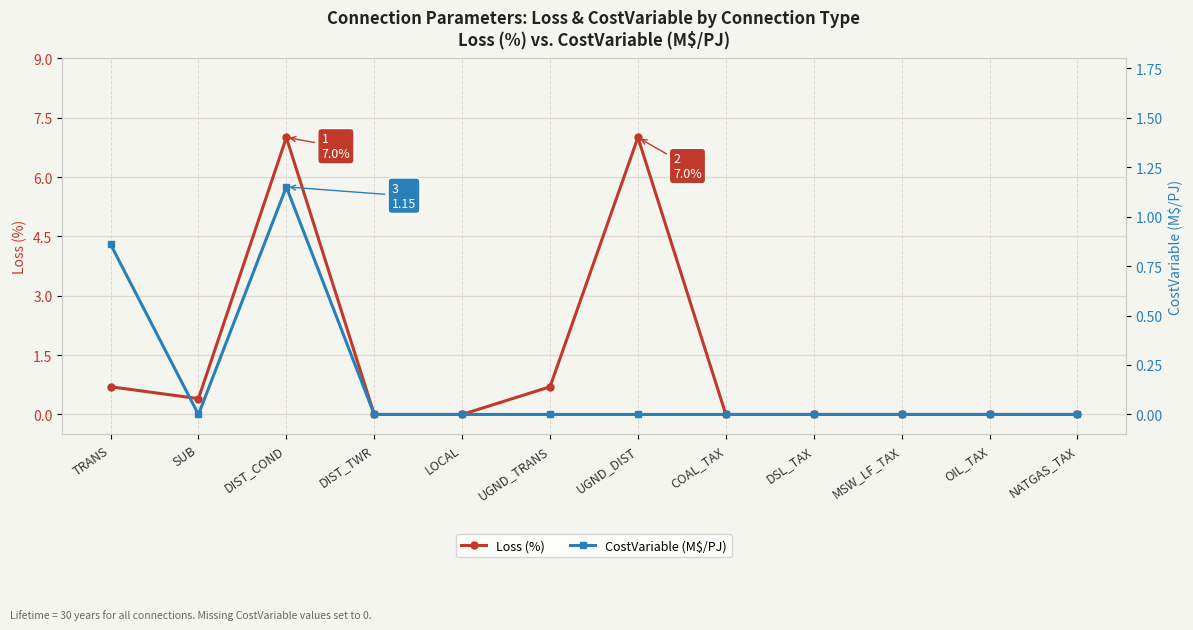

What is the sum of all CostVariable (M$/PJ) values?

2.0